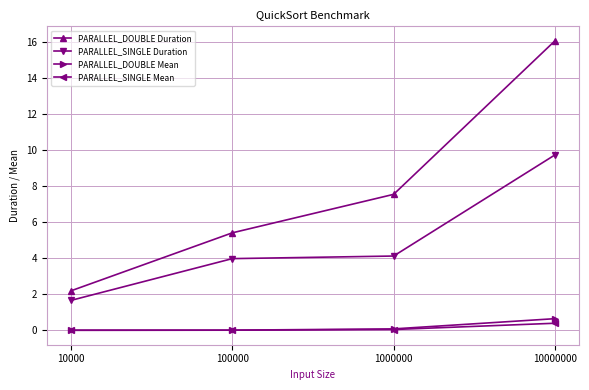

At which category is the sum across all series the highest?

10000000